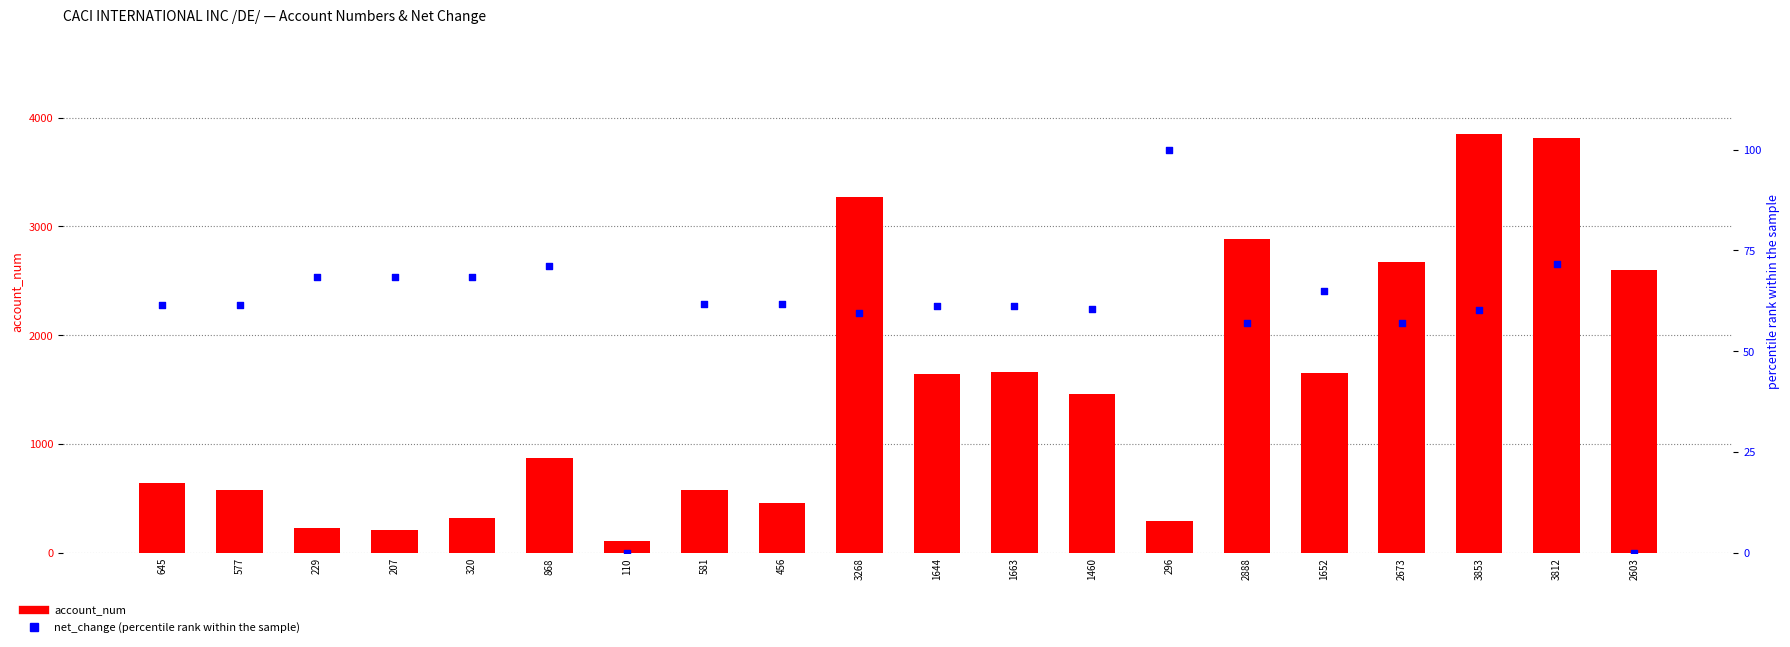

What are all the series names shown in the legend?

account_num, net_change (percentile)